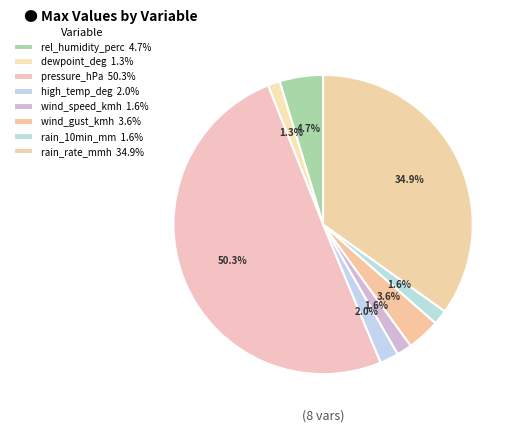

How many segments does this pie chart have?

8